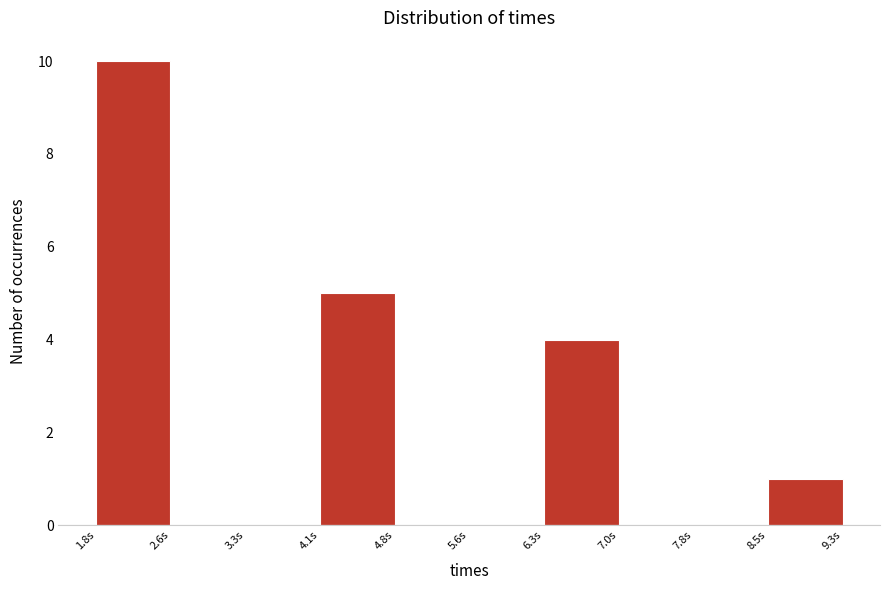

What is the height of the bar covering 6.3 to 7.0 on the x-axis? Neither the bar edges nor the heights are printed on the chart, so give them approximately, as read against the axes.

4